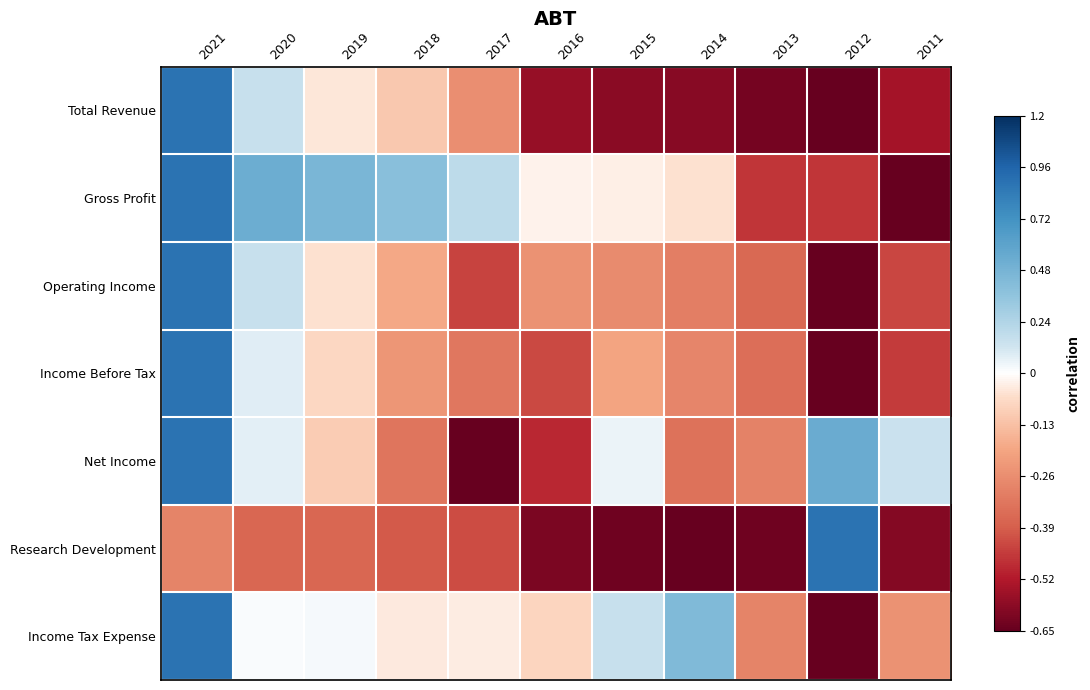

How many data points does each series have?

11